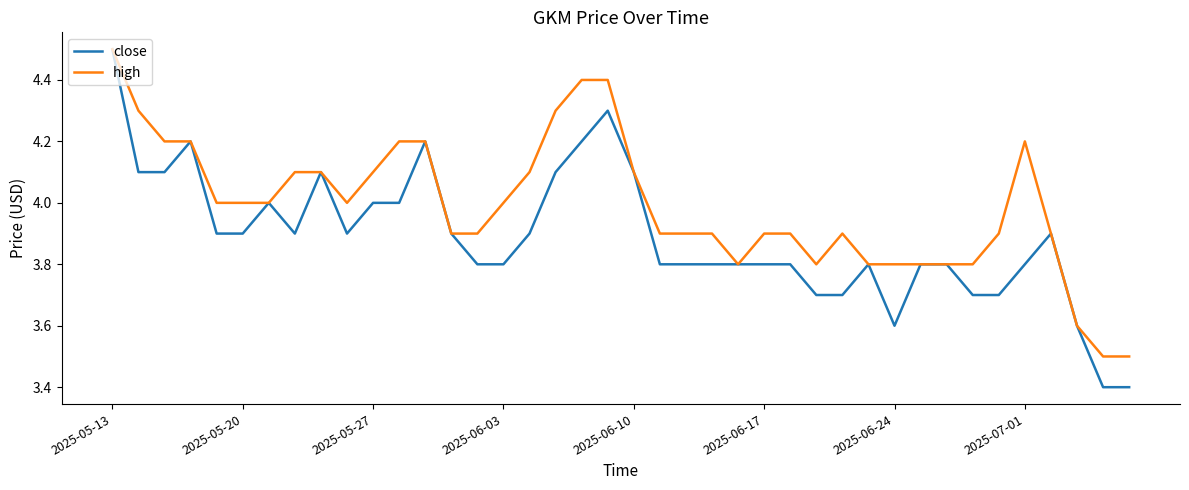

Does the chart have visible grid lines?

No